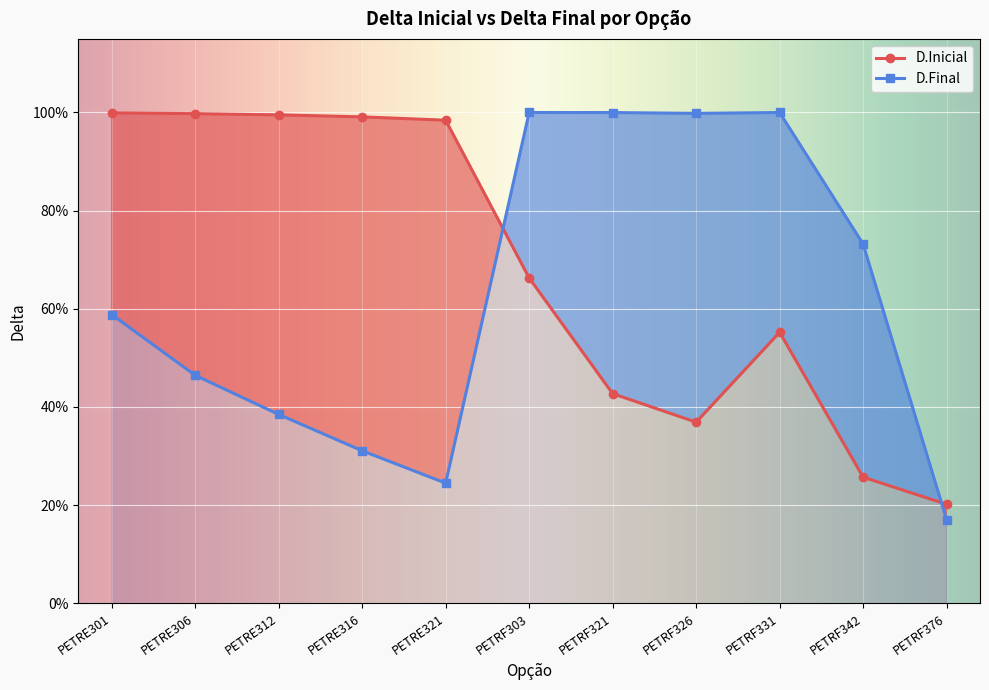

What position from the right is PETRE312?

9